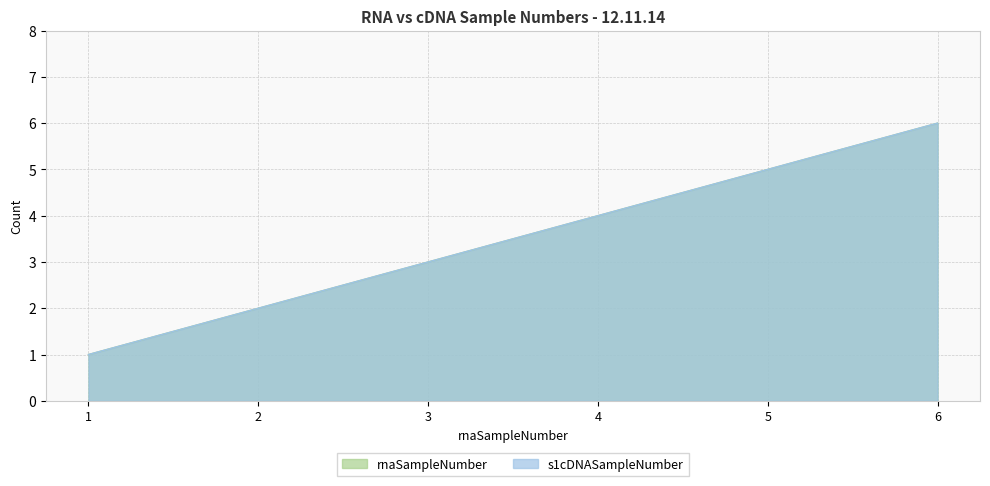

True or false: s1cDNASampleNumber has a value of 6 at 4.

False